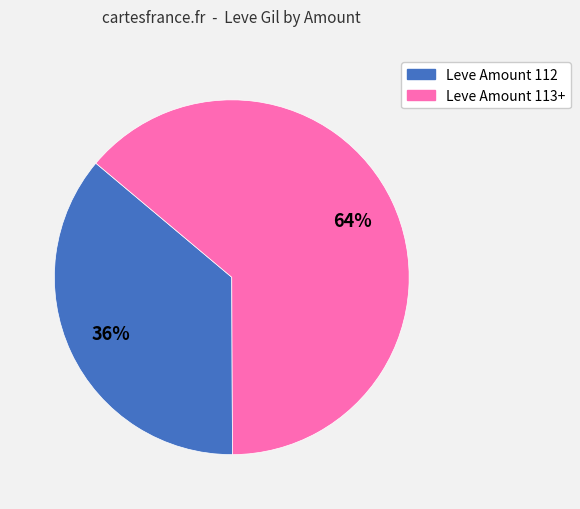

To the nearest percent, what is the difference between the largest and smallest slice percentages?

28%